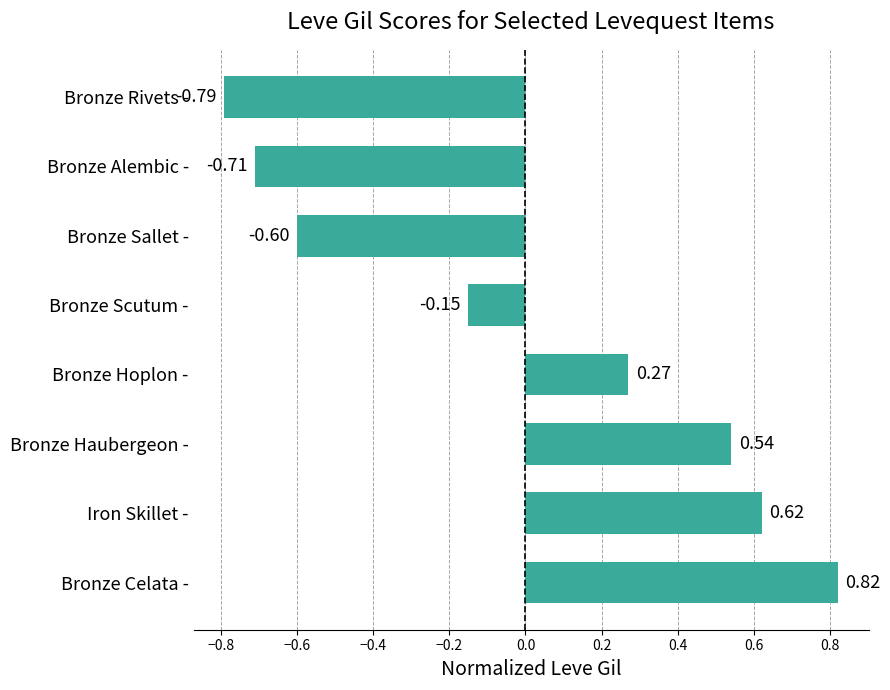

List the labels in order of value, smallest first.

Bronze Rivets -, Bronze Alembic -, Bronze Sallet -, Bronze Scutum -, Bronze Hoplon -, Bronze Haubergeon -, Iron Skillet -, Bronze Celata -